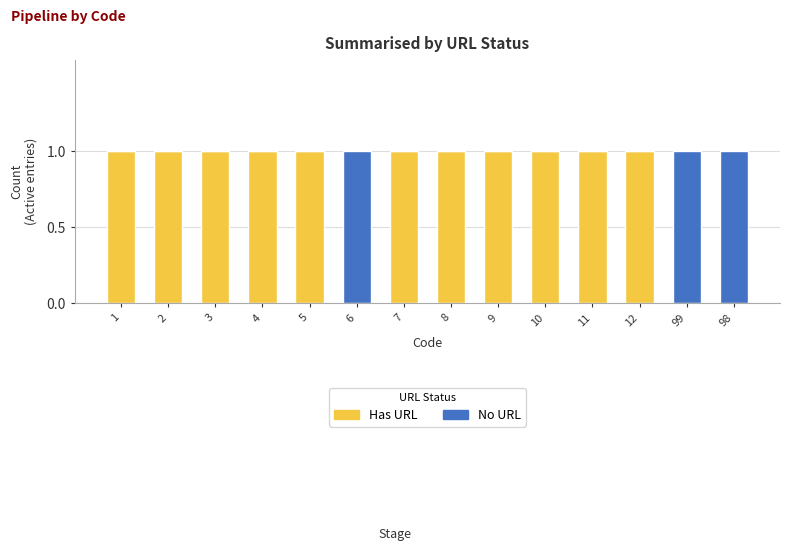

Is it true that Has URL equals -1 at 6?

False